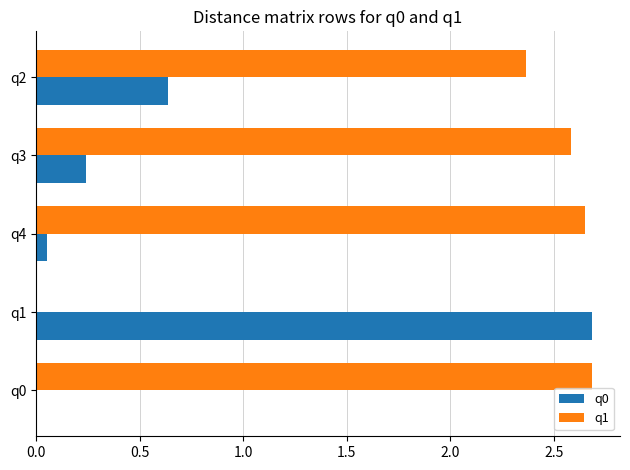

Is the value of q0 at q0 greater than the value of q1 at q0?

No